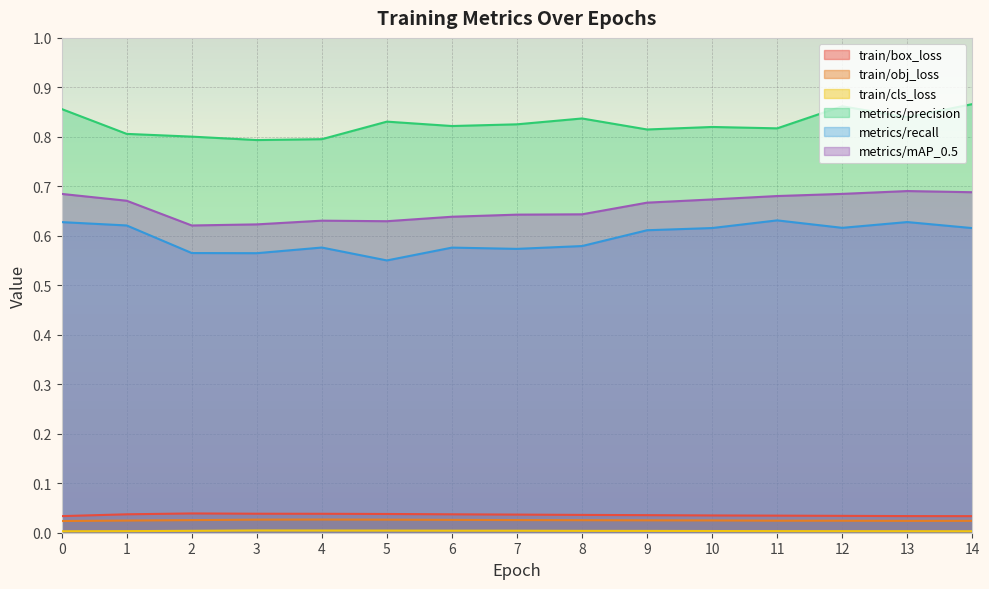

Does the chart display data point markers on the line(s)?

No